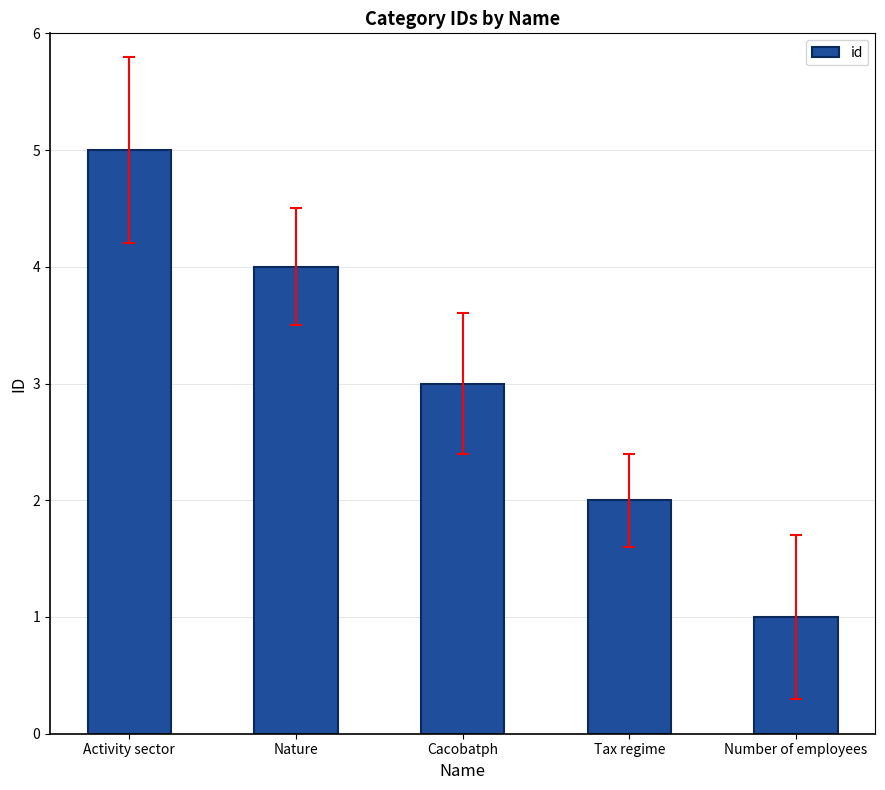

Where is the data nearest to the value 3?

Cacobatph